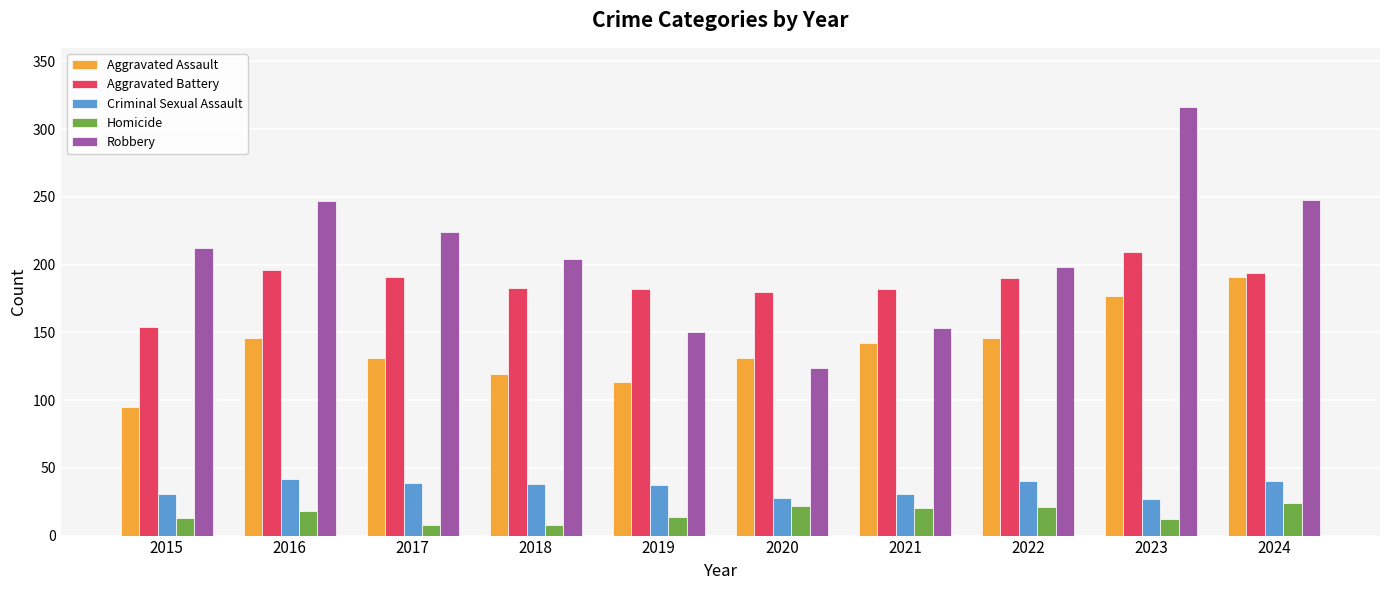

How many bars are there in each group?

5